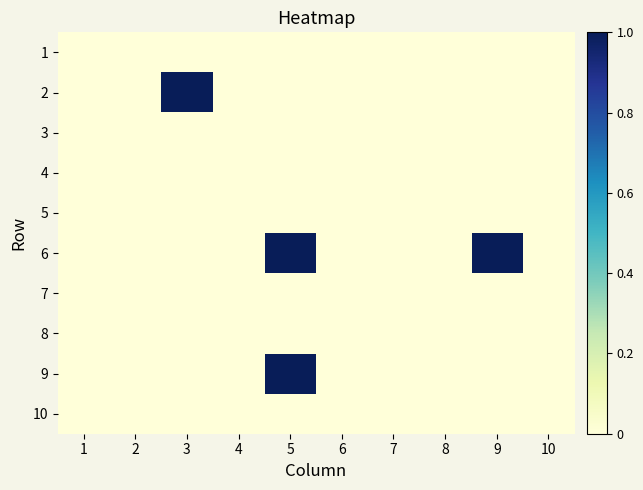

Between 6 and 7, which is larger?

6